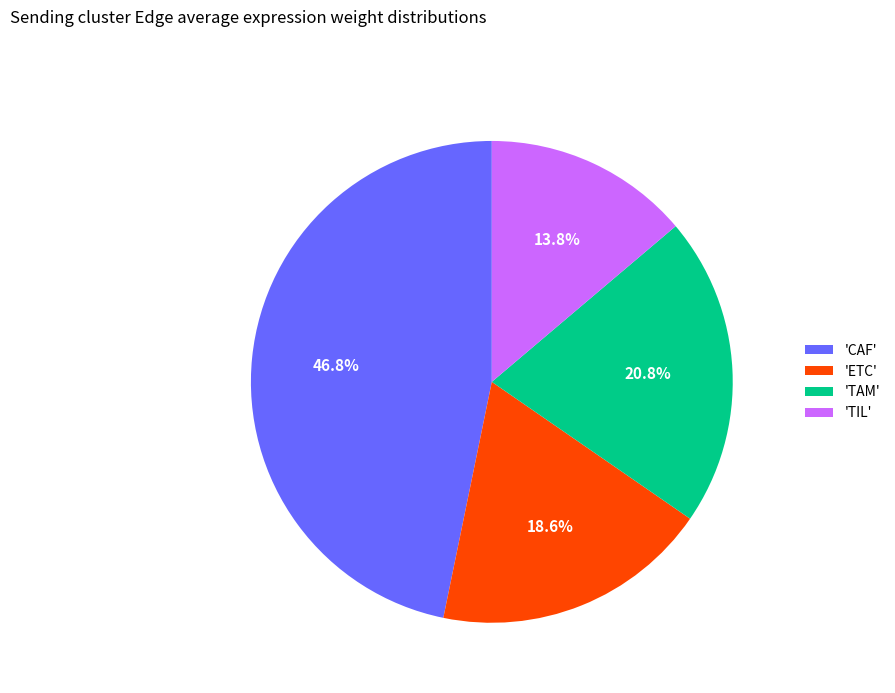

Is 'ETC' the majority of the pie?

No